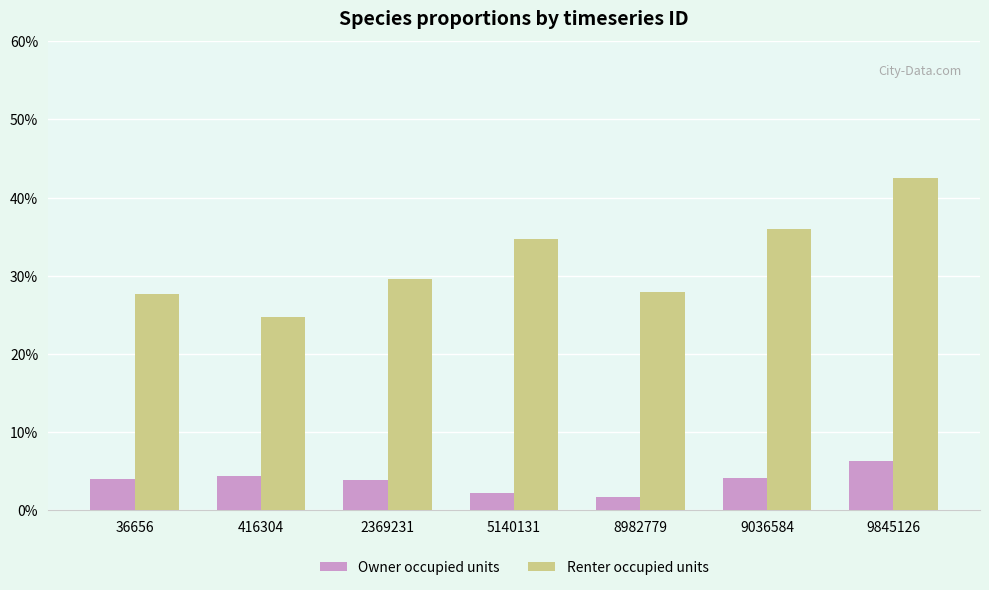

What is the value of the Renter occupied units bar at the 4th from the left?

0.3